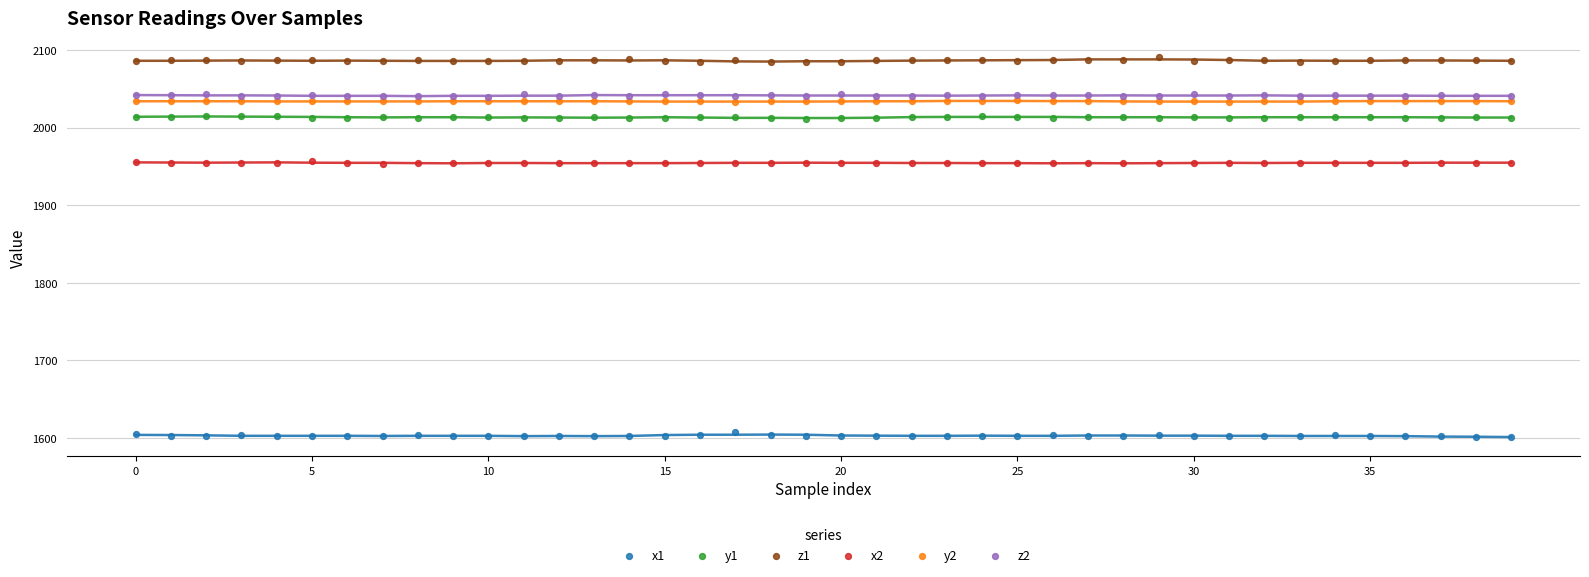

Across all data points, what is the range of Y values (max minus min)?

490